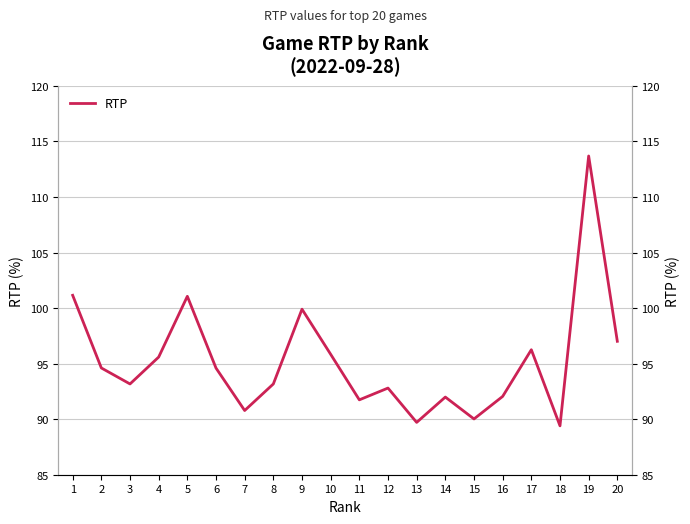

How many interior local valleys (lower than both neighbors) does the data have?

6